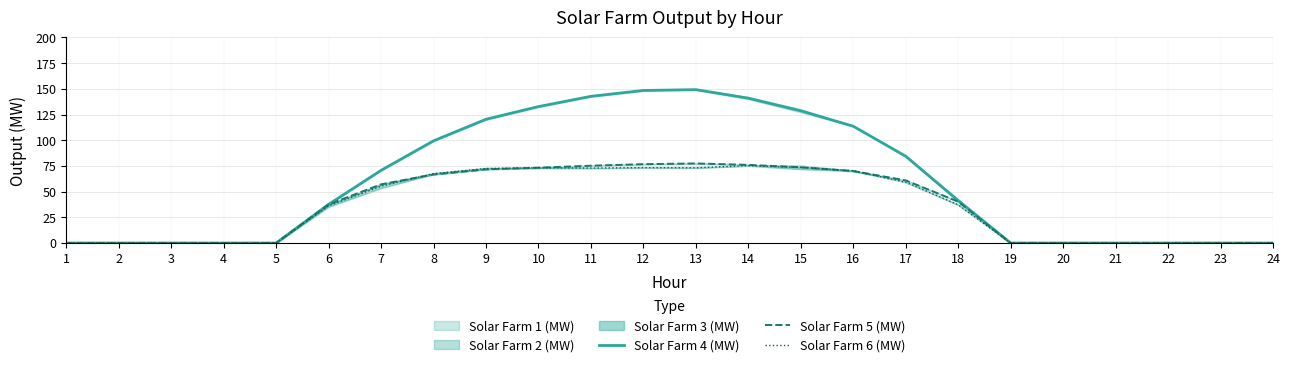

Where is the first local maximum for Solar Farm 6 (MW)?

10